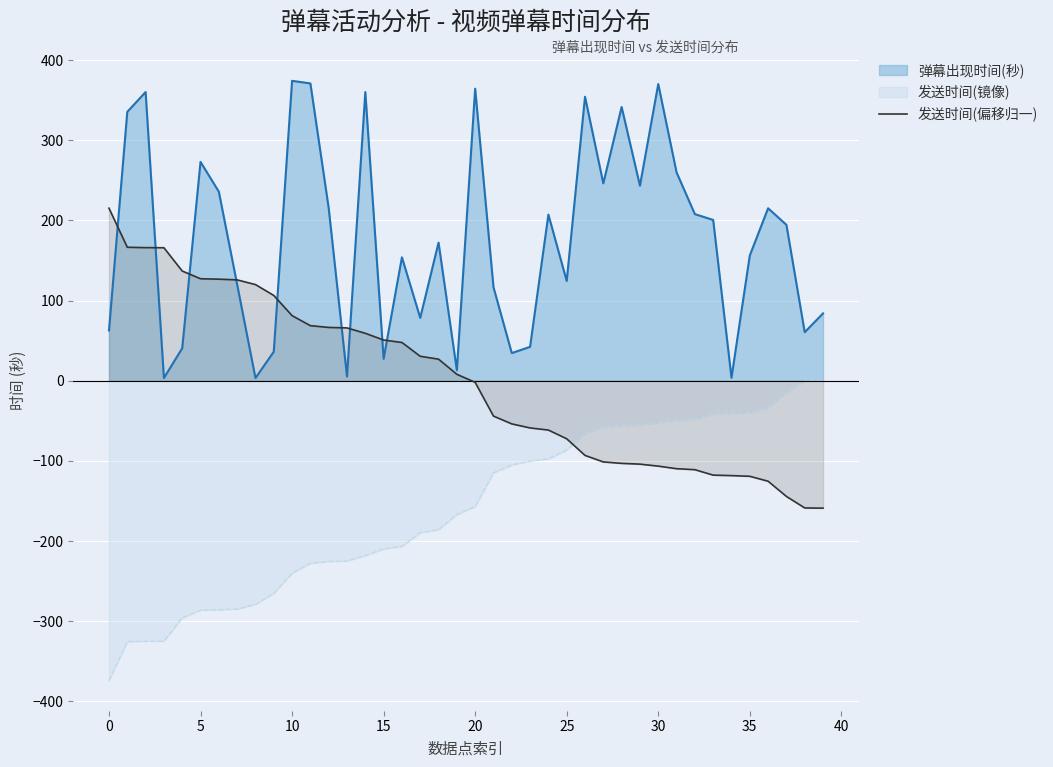

How many lines are shown in the chart?

3